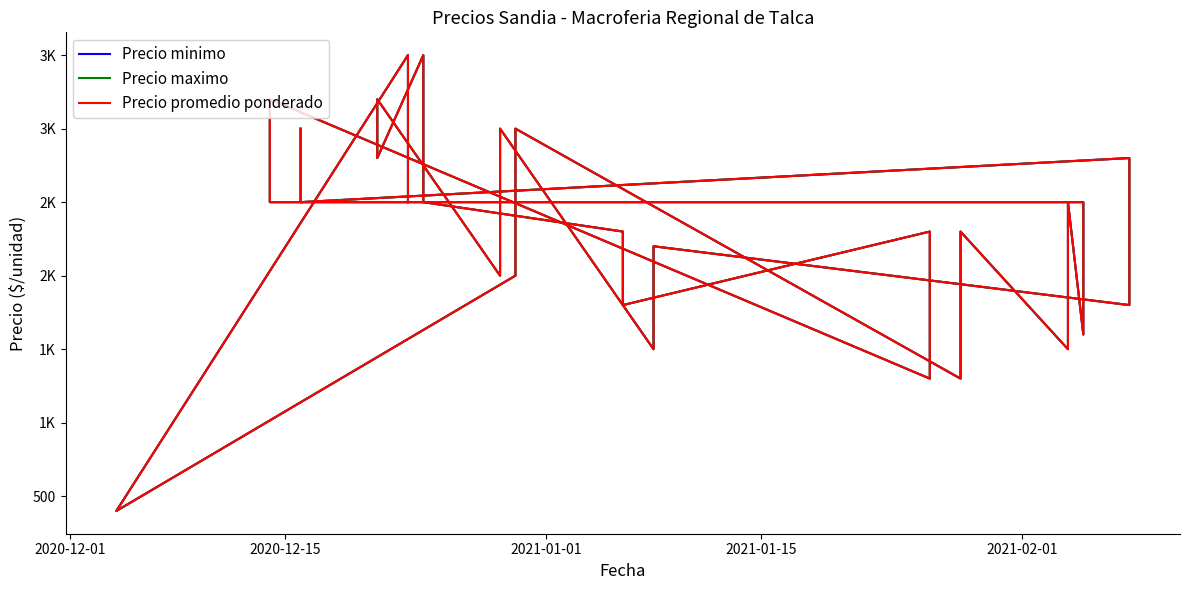

What is the difference between the second highest and second lowest values in the Precio promedio ponderado series?

2200